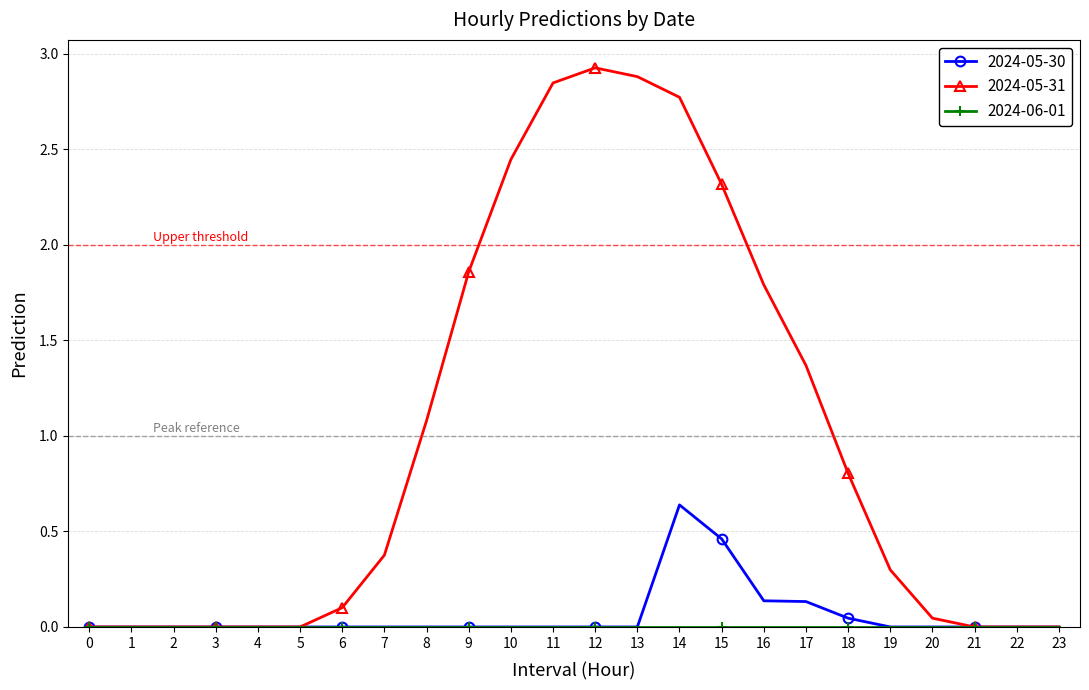

Which series changed the most between 2 and 17?

2024-05-31